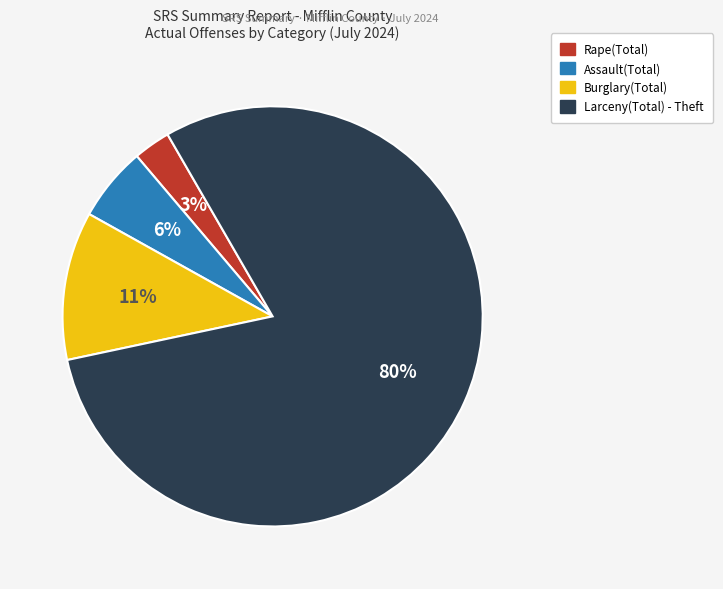

How many slices are in this pie chart?

4